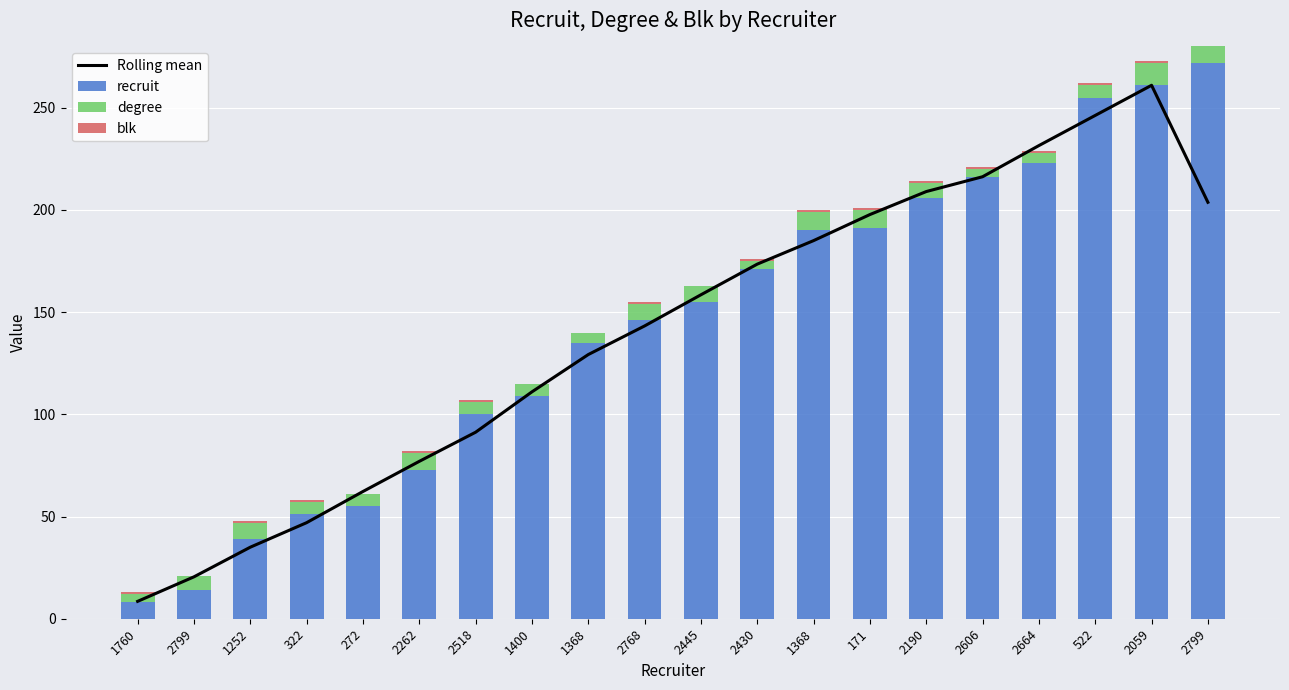

Where is recruit nearest to the value 140?

1368